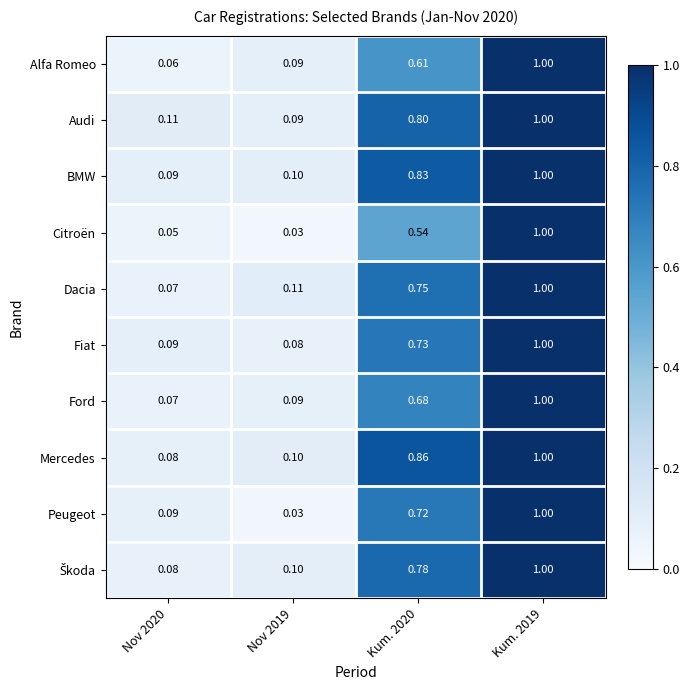

Which category has the highest value across all series?

Kum. 2019